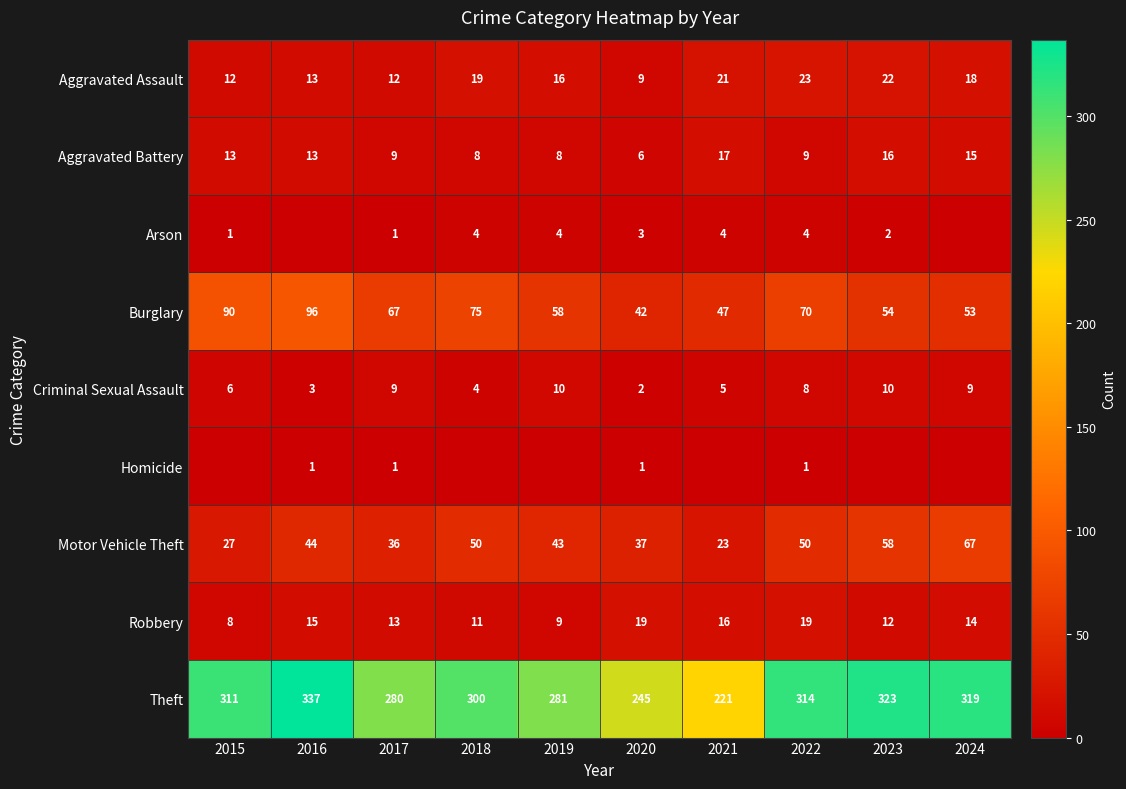

What is the sum of the Aggravated Battery values at 2019 and 2017?

17